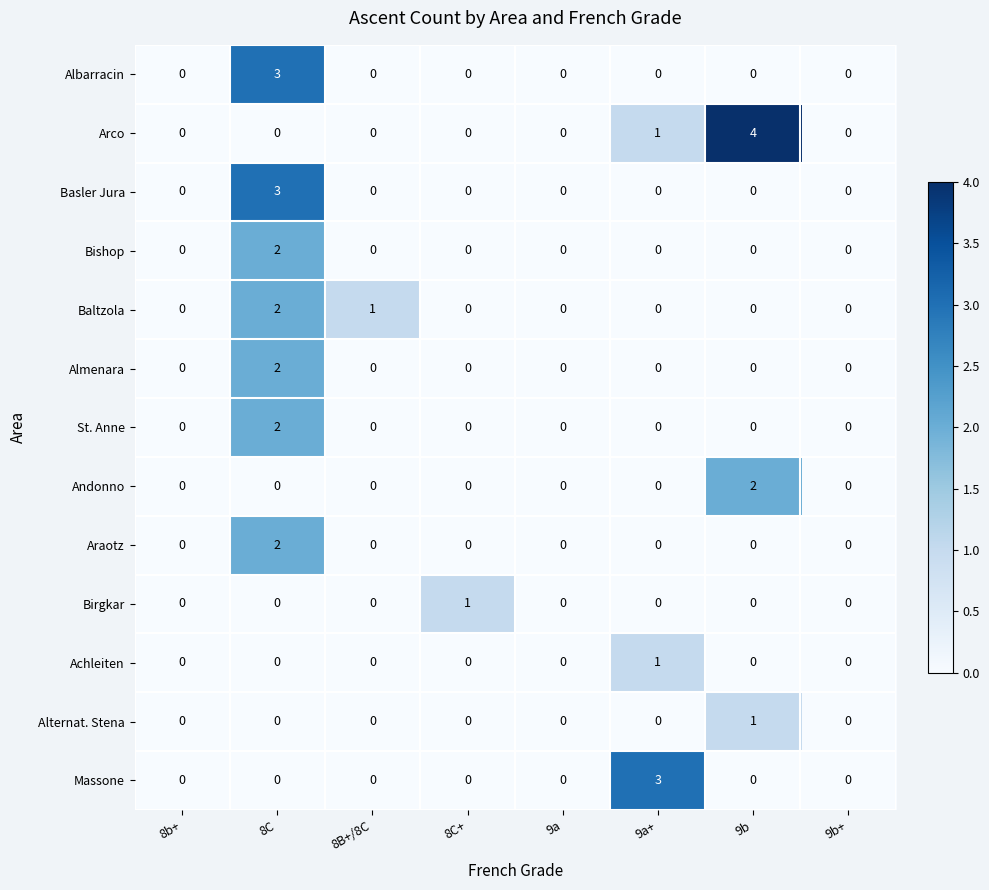

At which category is the sum across all series the highest?

8C